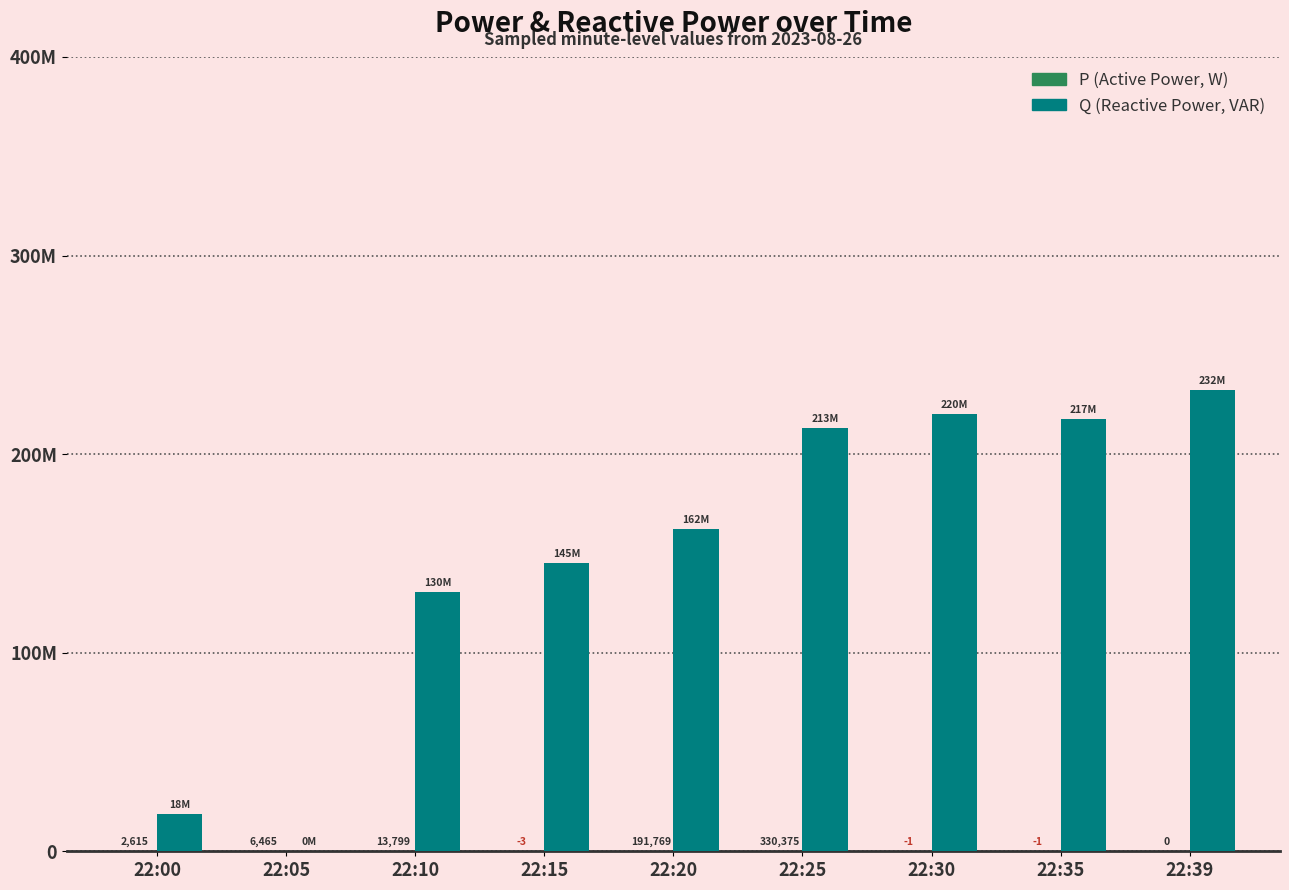

Does the chart contain stacked bars?

No